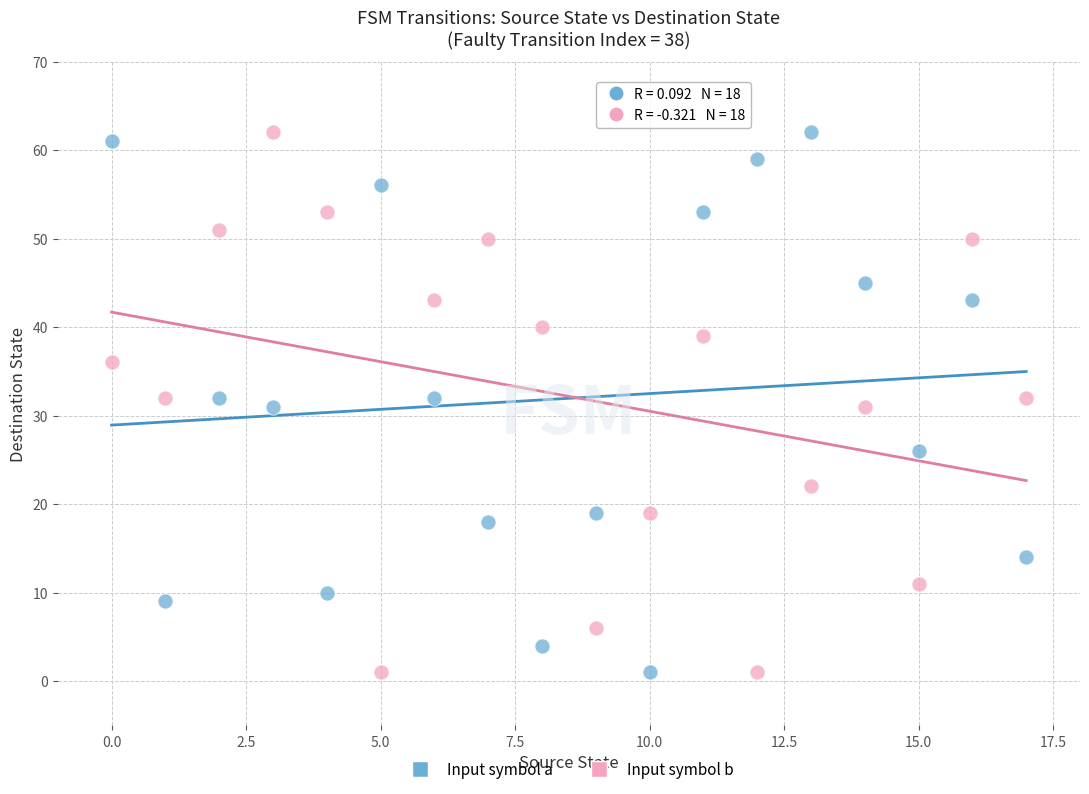

Across all data points, what is the range of Y values (max minus min)?

61